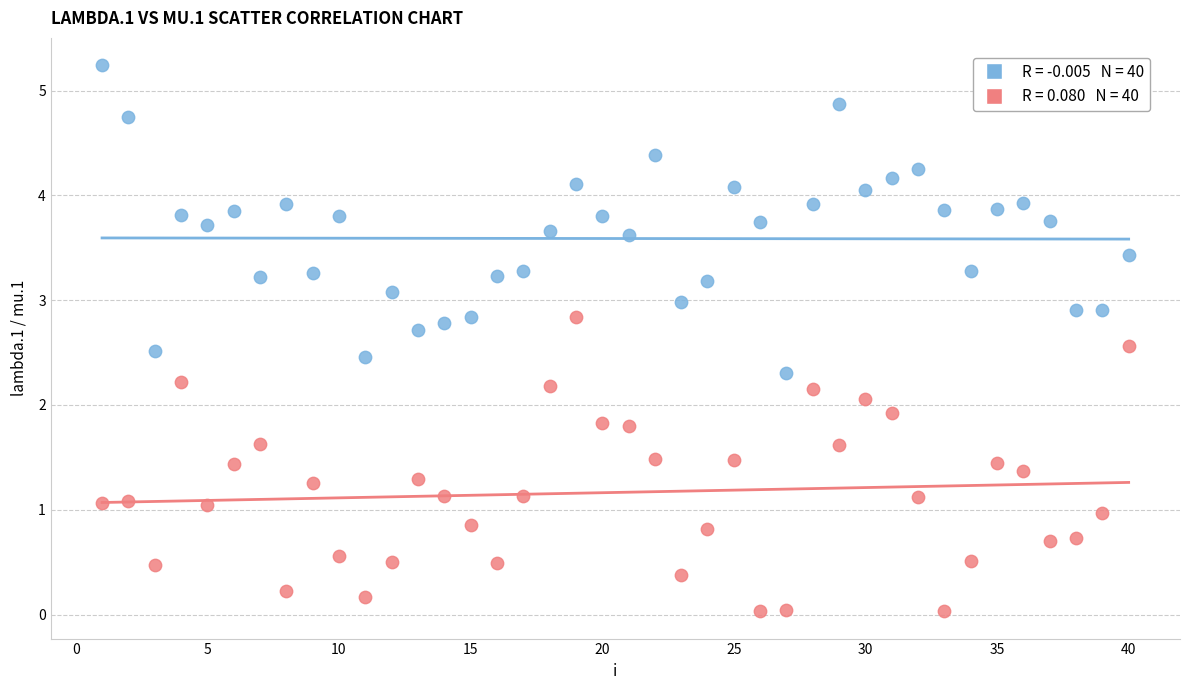

Across all data points, what is the range of Y values (max minus min)?

5.2